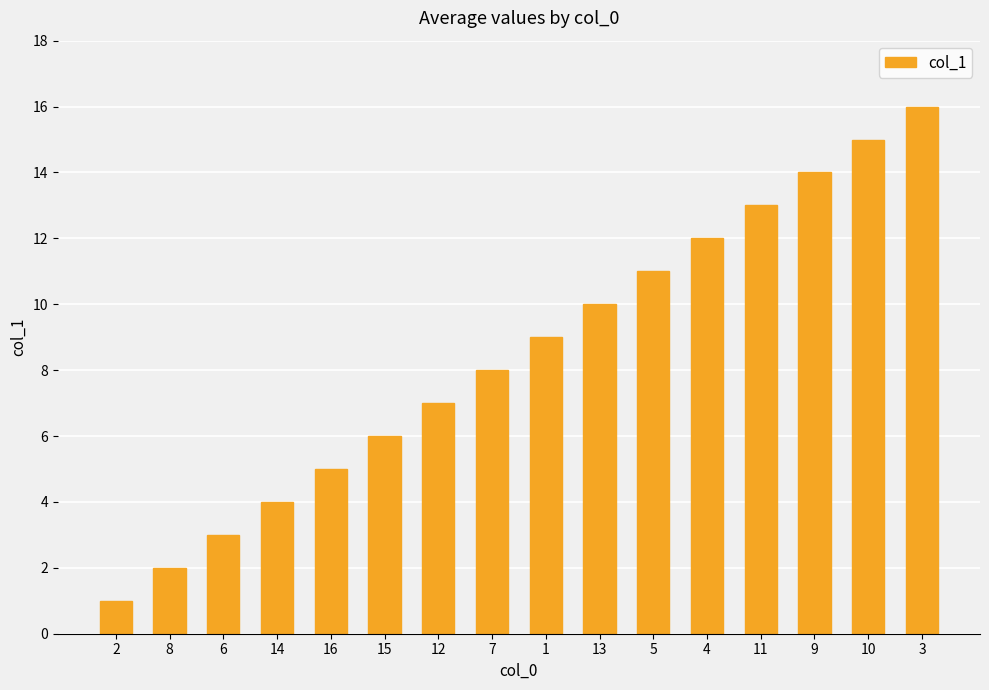

List the labels in order of value, smallest first.

2, 8, 6, 14, 16, 15, 12, 7, 1, 13, 5, 4, 11, 9, 10, 3